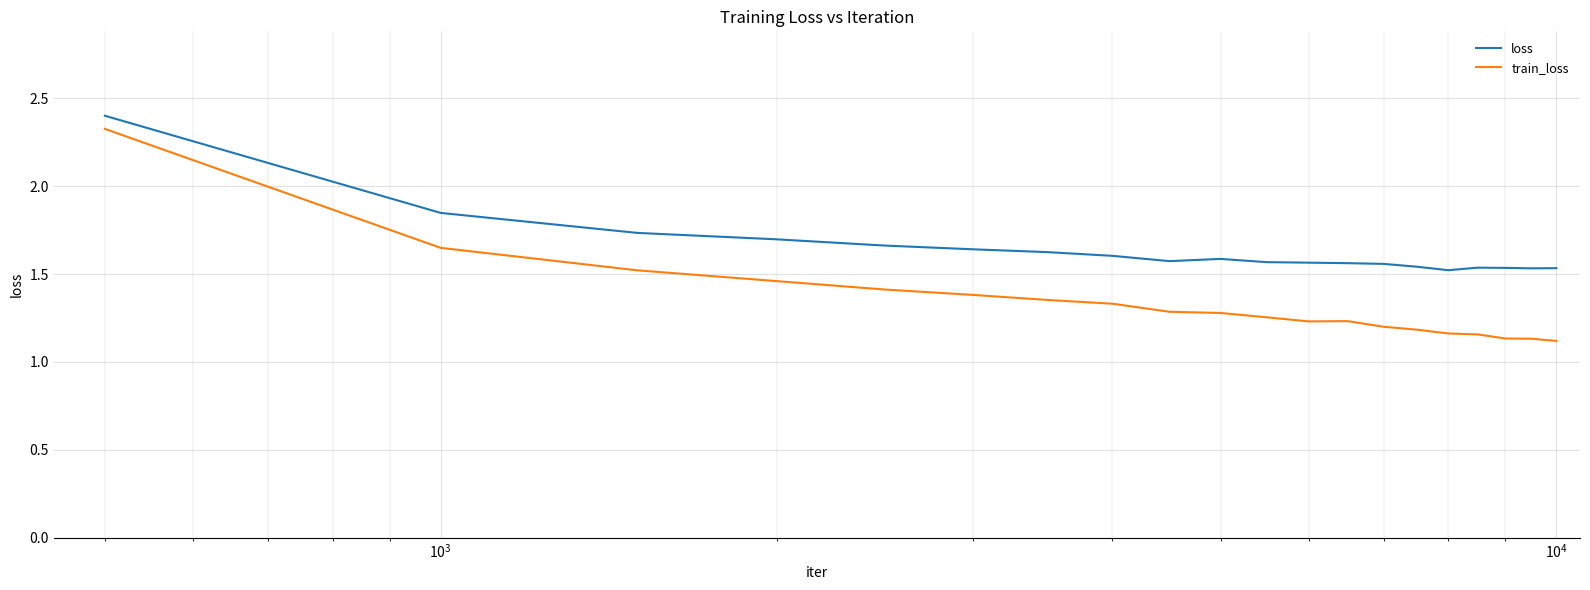

List the series in order of their overall mean, lowest first.

train_loss, loss